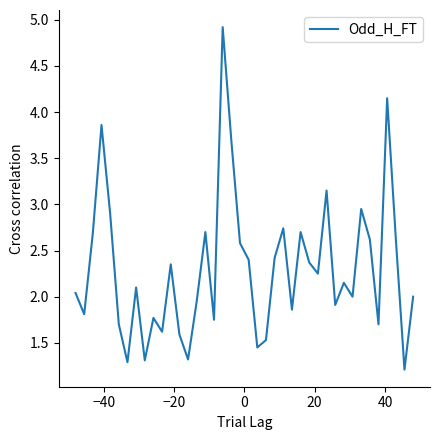

What is the minimum value shown in the chart?

1.2